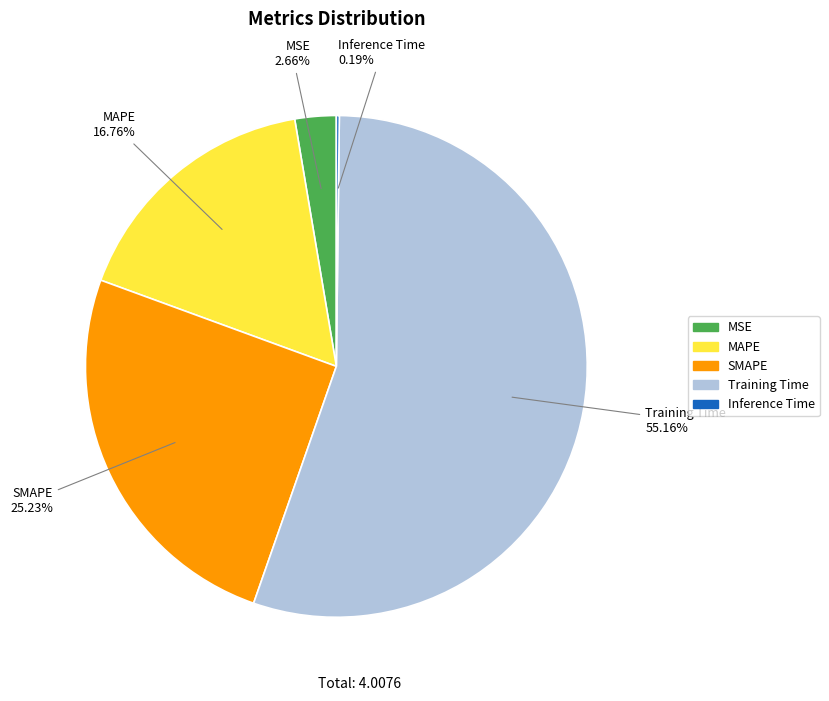

Does Training Time represent more than half of the total?

Yes